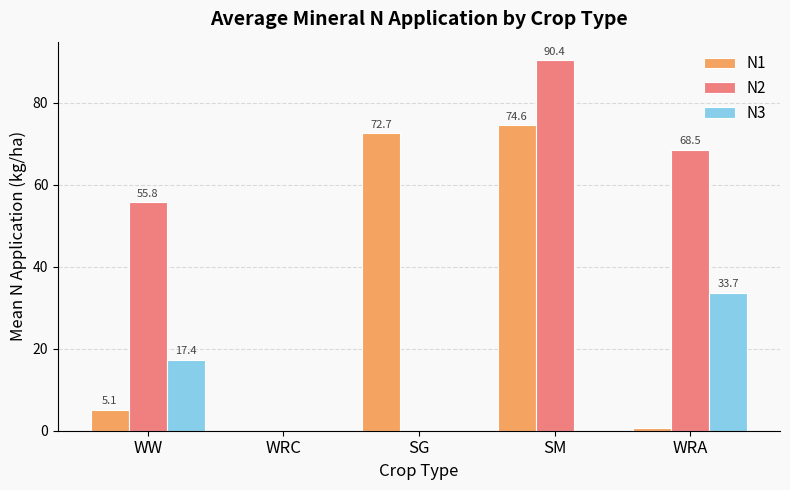

The N1 series shows 72.7 at SG. True or false?

True